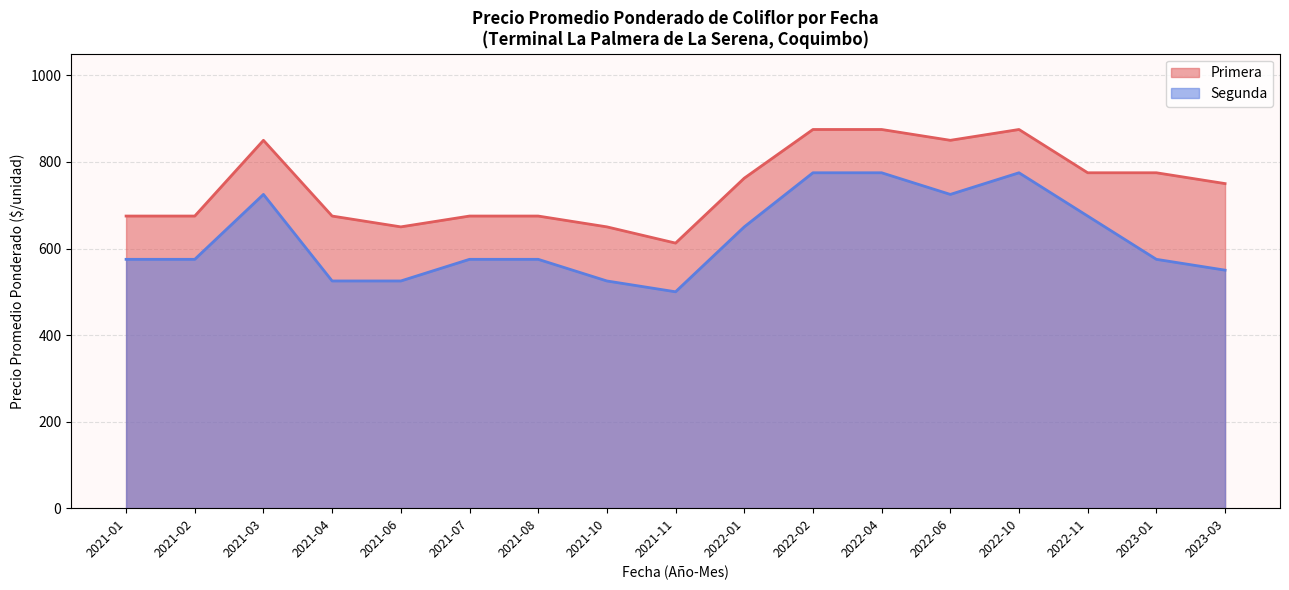

What is the difference between the Primera values at 2021-04 and 2021-03?

175.0